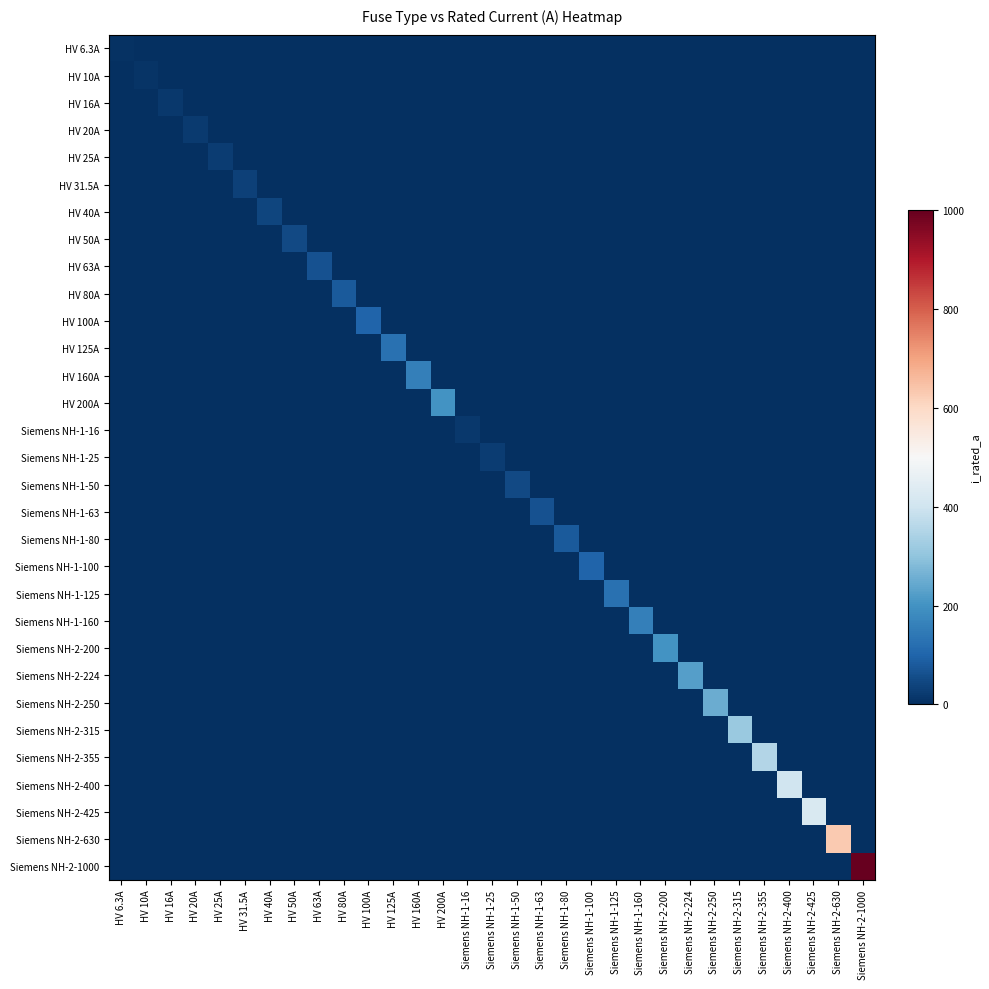

At Siemens NH-2-355, list the series in order from smallest to largest.

HV 6.3A, HV 10A, HV 16A, HV 20A, HV 25A, HV 31.5A, HV 40A, HV 50A, HV 63A, HV 80A, HV 100A, HV 125A, HV 160A, HV 200A, Siemens NH-1-16, Siemens NH-1-25, Siemens NH-1-50, Siemens NH-1-63, Siemens NH-1-80, Siemens NH-1-100, Siemens NH-1-125, Siemens NH-1-160, Siemens NH-2-200, Siemens NH-2-224, Siemens NH-2-250, Siemens NH-2-315, Siemens NH-2-400, Siemens NH-2-425, Siemens NH-2-630, Siemens NH-2-1000, Siemens NH-2-355